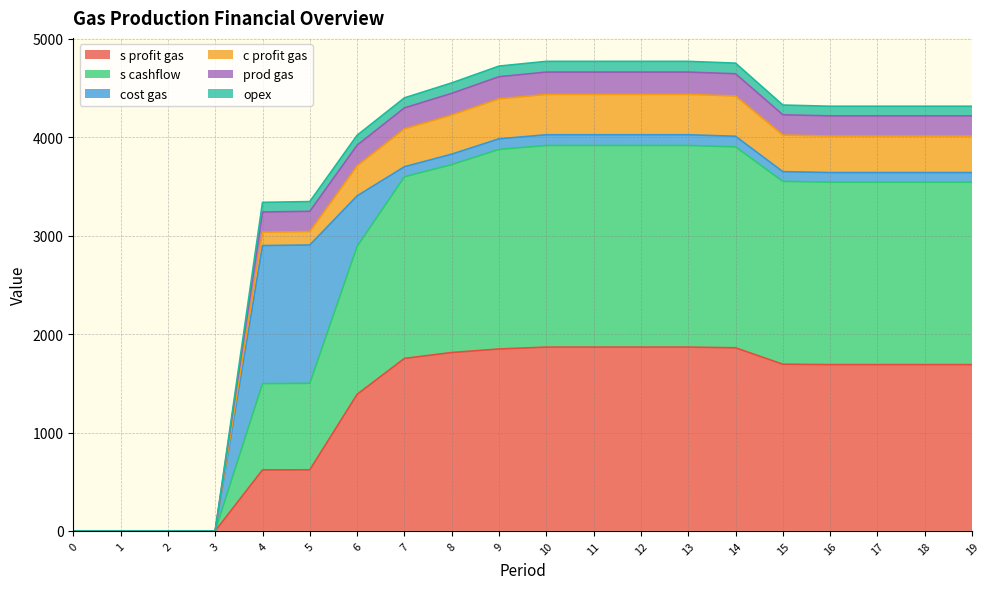

The value of s profit gas at 11 is 2498. True or false?

False